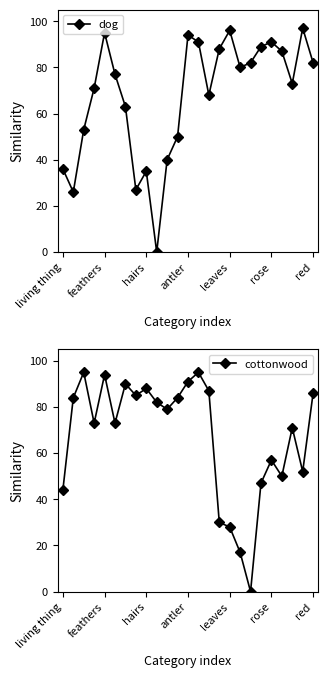

True or false: dog has a value of 91 at rose.

True